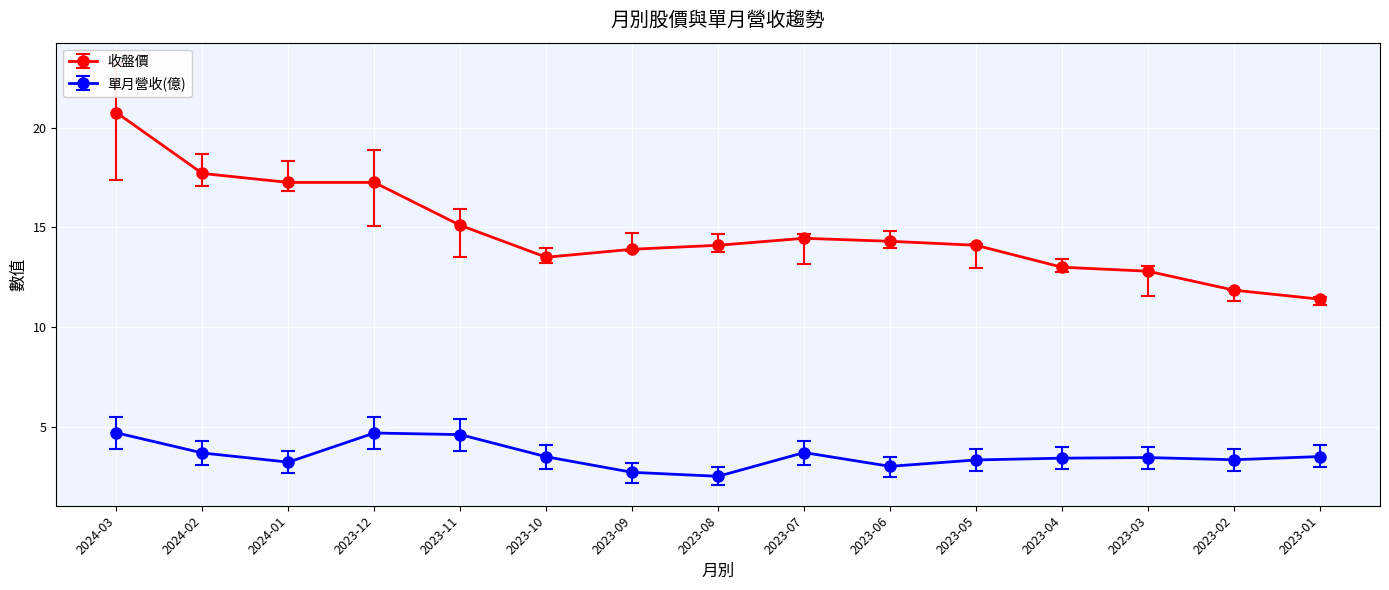

The value of 收盤價 at 2024-03 is 20.8. True or false?

True